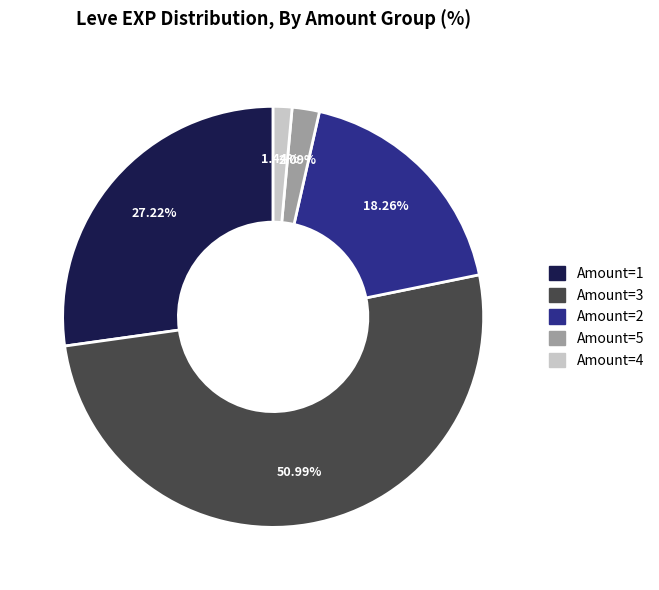

Is there any slice that represents more than half of the pie?

Yes